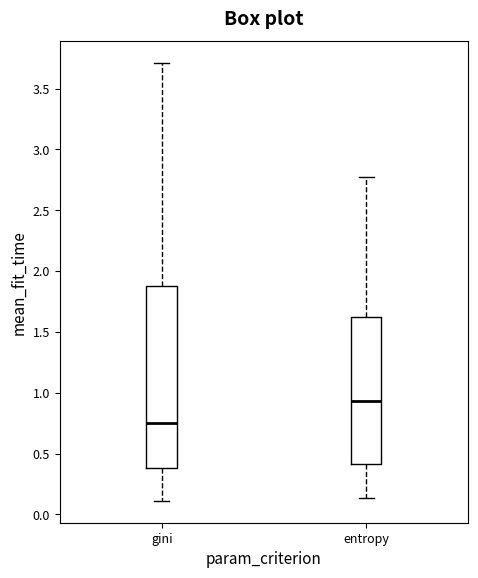

Which box is the tallest, from its lower edge to its upper edge?

gini